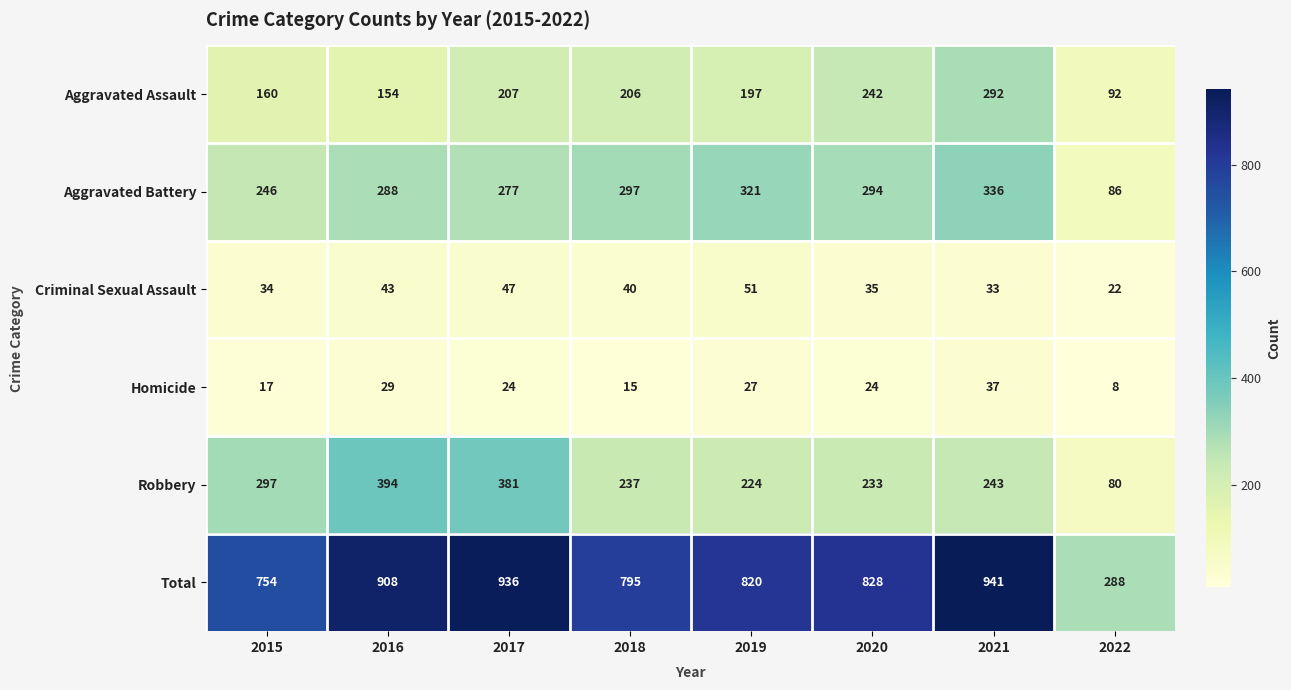

Which label corresponds to the smallest value in the chart?

2022